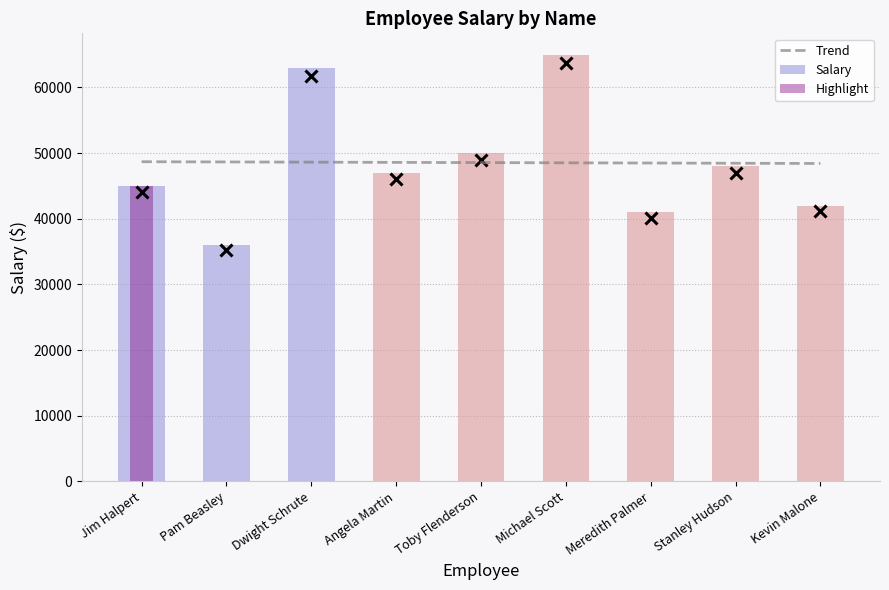

At which label is Trend closest to 48555?

Toby Flenderson